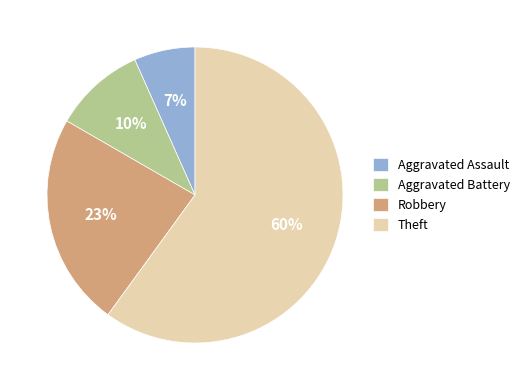

Which category accounts for the majority?

Theft